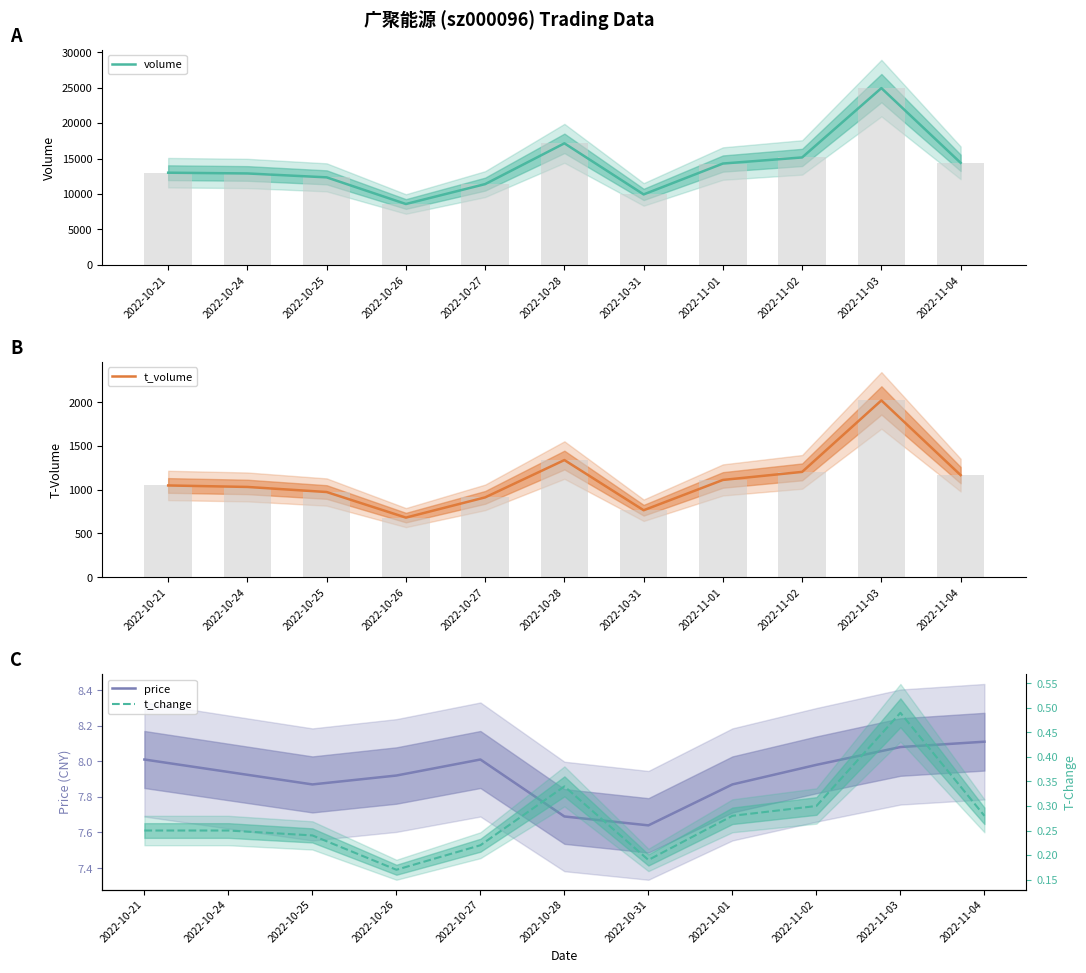

What value does the t_change series have at 2022-11-03?

0.5